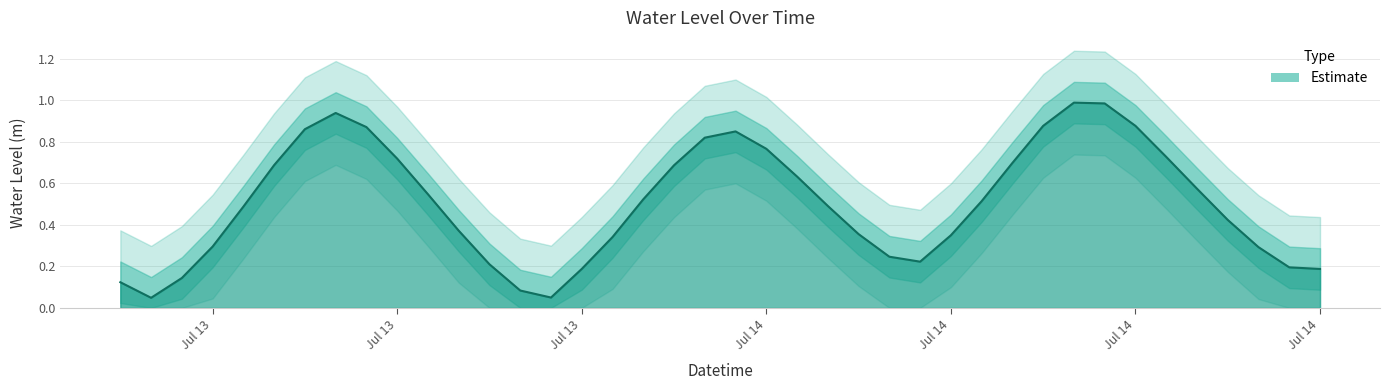

List the labels in order of value, smallest first.

2024-07-13 07:00:00, 2024-07-13 20:00:00, 2024-07-13 19:00:00, 2024-07-13 06:00:00, 2024-07-13 08:00:00, 2024-07-14 21:00:00, 2024-07-13 21:00:00, 2024-07-14 20:00:00, 2024-07-13 18:00:00, 2024-07-14 08:00:00, 2024-07-14 07:00:00, 2024-07-14 19:00:00, 2024-07-13 09:00:00, 2024-07-13 22:00:00, 2024-07-14 09:00:00, 2024-07-14 06:00:00, 2024-07-13 17:00:00, 2024-07-14 18:00:00, 2024-07-13 10:00:00, 2024-07-14 05:00:00, 2024-07-14 10:00:00, 2024-07-13 23:00:00, 2024-07-13 16:00:00, 2024-07-14 17:00:00, 2024-07-14 04:00:00, 2024-07-14 00:00:00, 2024-07-13 11:00:00, 2024-07-14 11:00:00, 2024-07-13 15:00:00, 2024-07-14 16:00:00, 2024-07-14 03:00:00, 2024-07-14 01:00:00, 2024-07-14 02:00:00, 2024-07-13 12:00:00, 2024-07-13 14:00:00, 2024-07-14 12:00:00, 2024-07-14 15:00:00, 2024-07-13 13:00:00, 2024-07-14 14:00:00, 2024-07-14 13:00:00